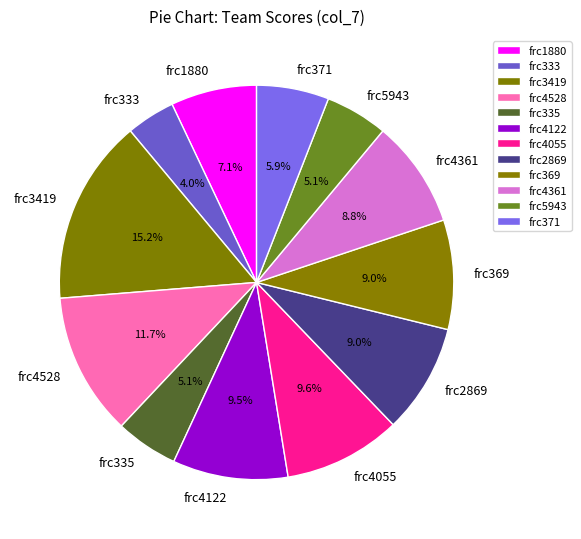

How many segments does this pie chart have?

12